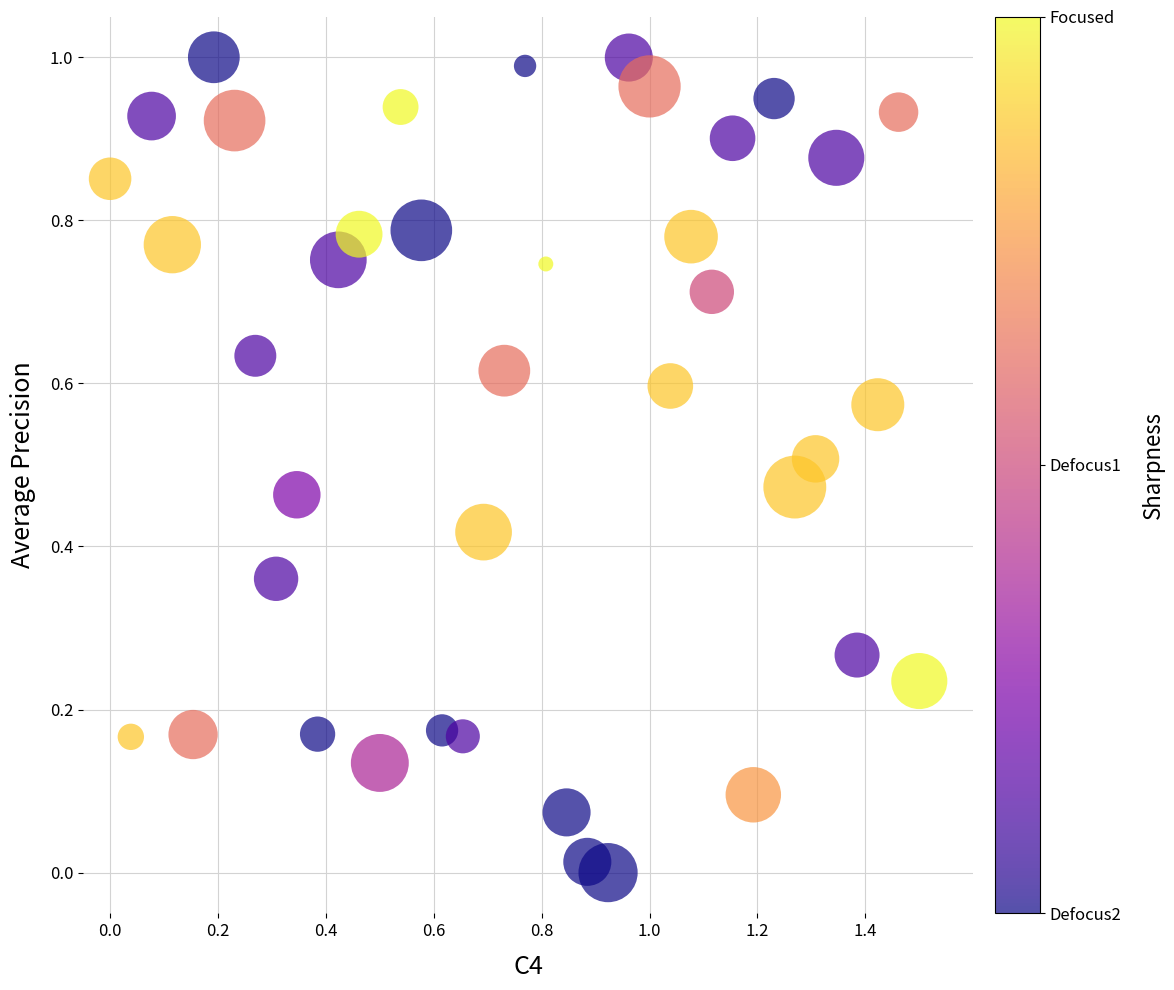

What is the range of X values (max minus min)?

1.5